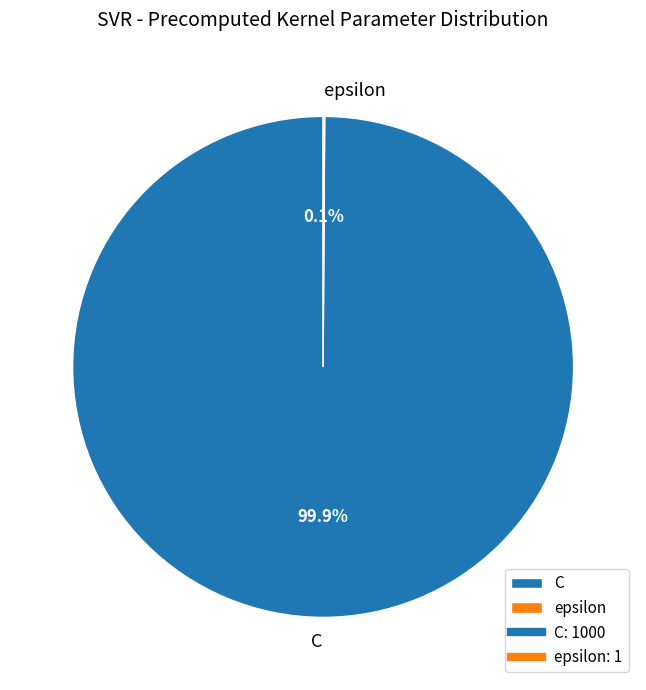

What is the largest slice in the pie chart?

C